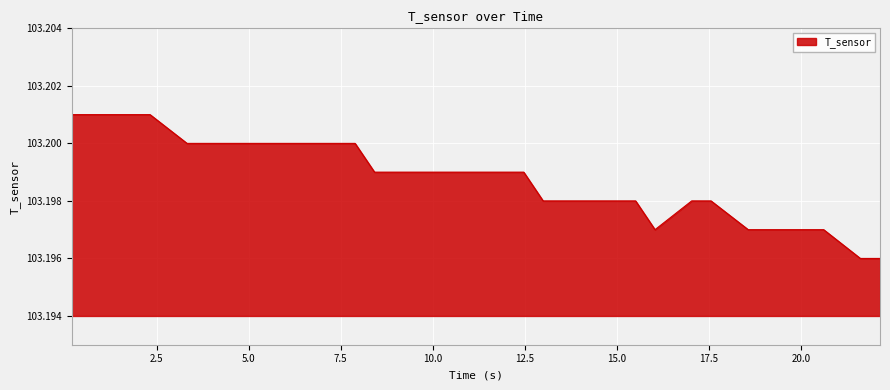

Count the values in the range 103 to 104.

29